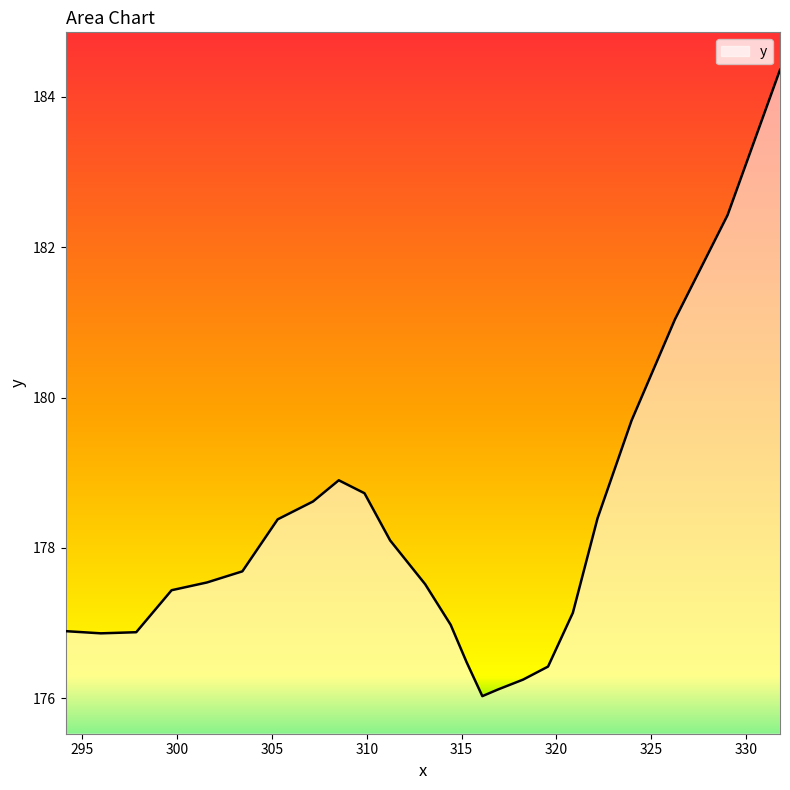

What is the difference between the maximum and minimum values?

8.3